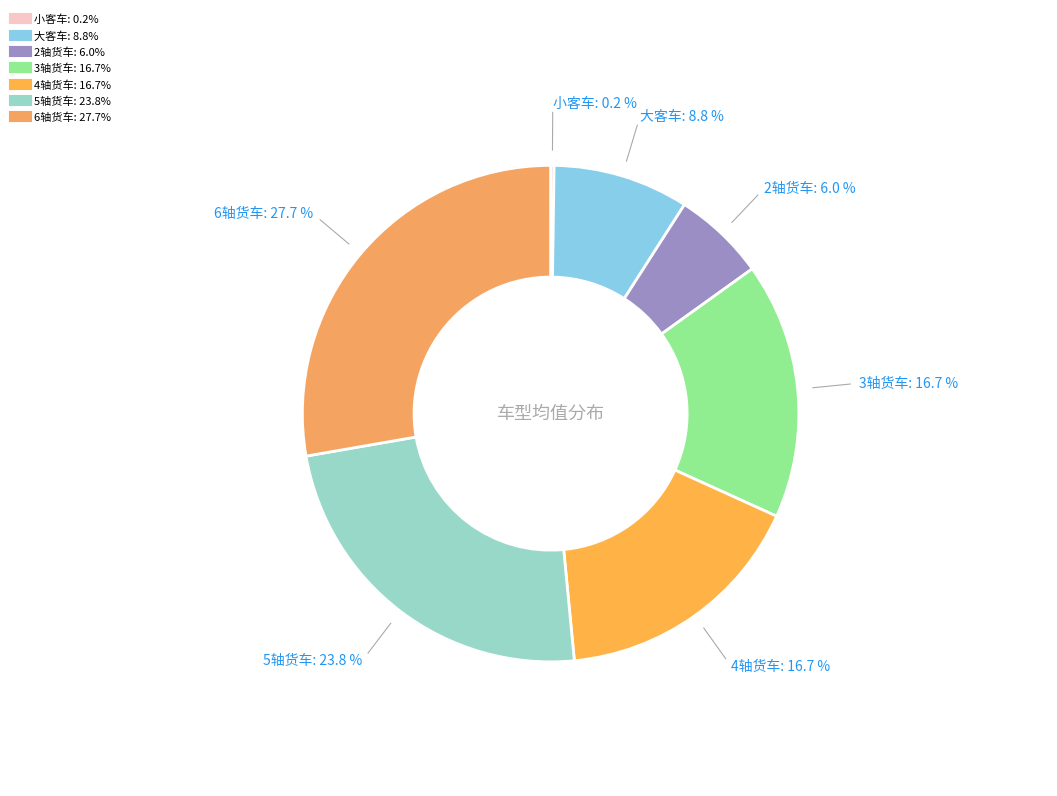

Does 大客车 account for over 50% of the chart?

No